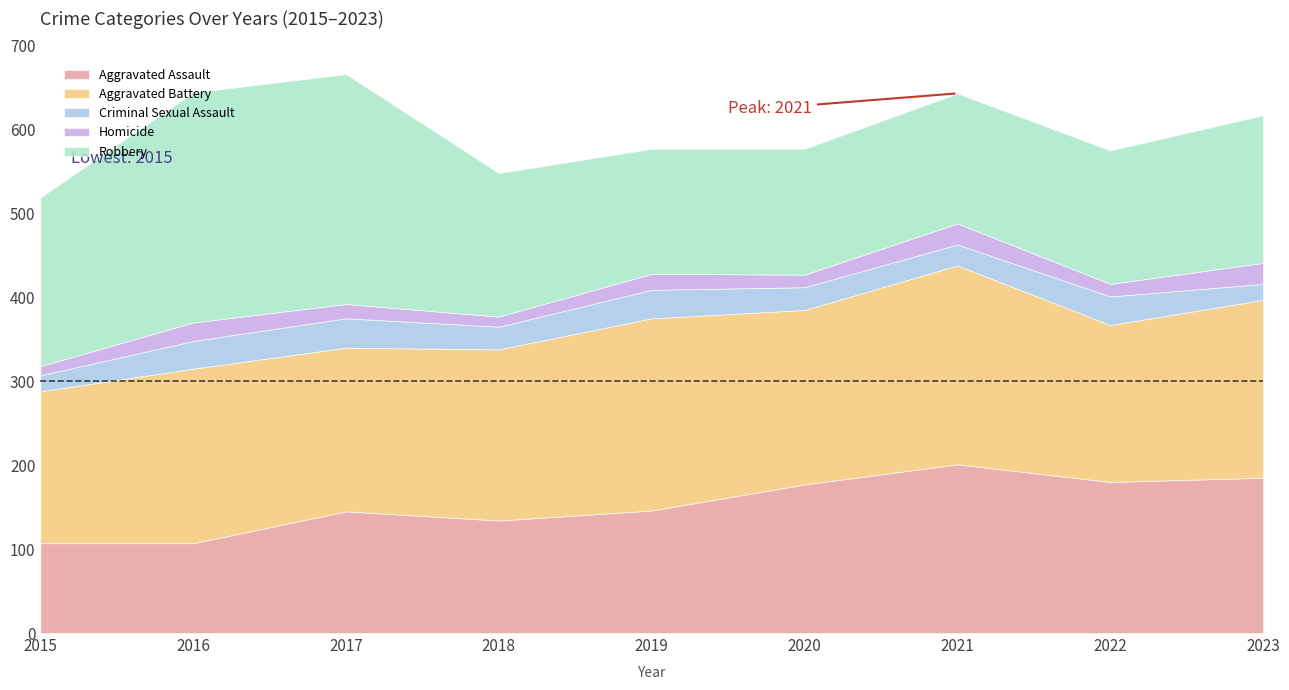

Reading right to left, transcribe all the data shown in this chart.

Aggravated Assault: 2023=185	2022=180	2021=201	2020=177	2019=146	2018=134	2017=145	2016=107	2015=107
Aggravated Battery: 2023=212	2022=187	2021=237	2020=208	2019=229	2018=204	2017=195	2016=208	2015=181
Criminal Sexual Assault: 2023=19	2022=34	2021=25	2020=27	2019=34	2018=27	2017=35	2016=33	2015=19
Homicide: 2023=25	2022=15	2021=25	2020=15	2019=19	2018=12	2017=17	2016=22	2015=11
Robbery: 2023=176	2022=159	2021=155	2020=150	2019=149	2018=171	2017=274	2016=274	2015=201